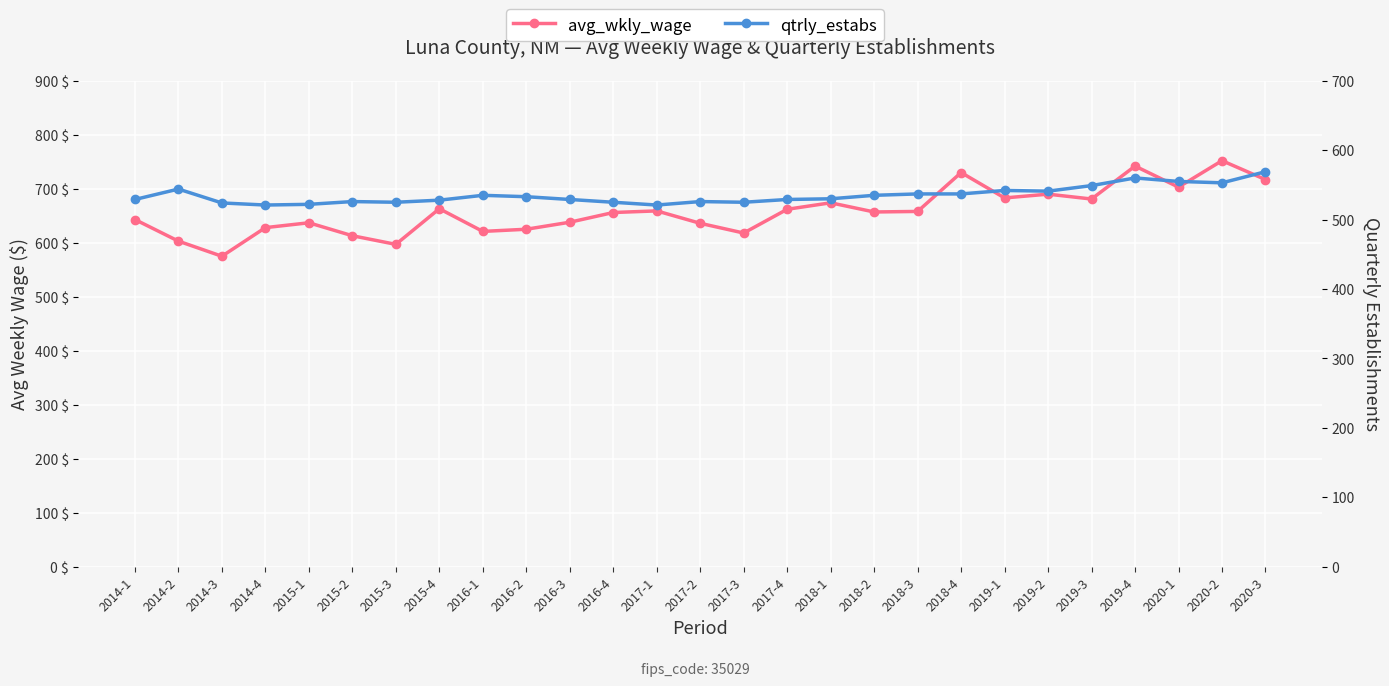

At which category is the sum across all series the highest?

2020-2